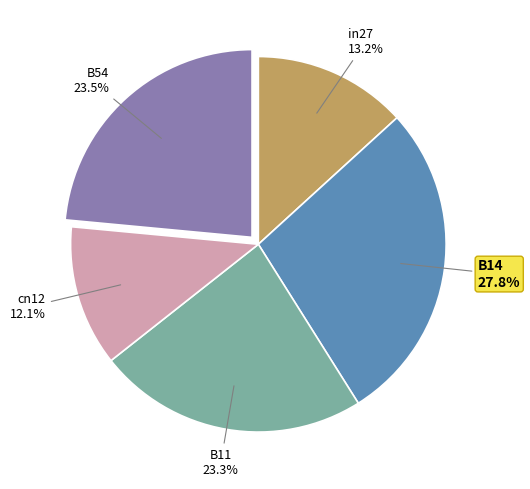

To the nearest percent, what portion does cn12 represent?

12%